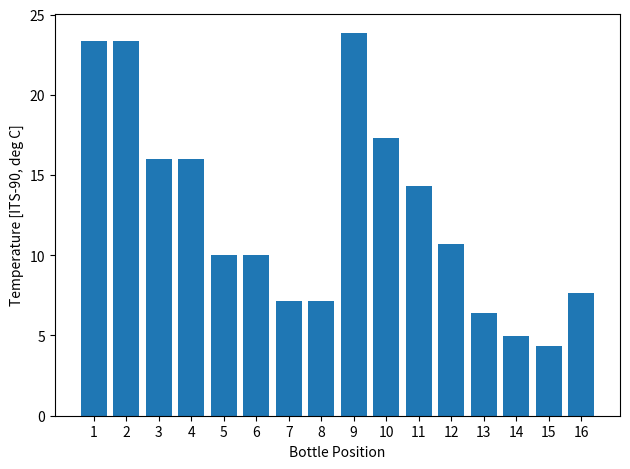

What is the average value?

12.7